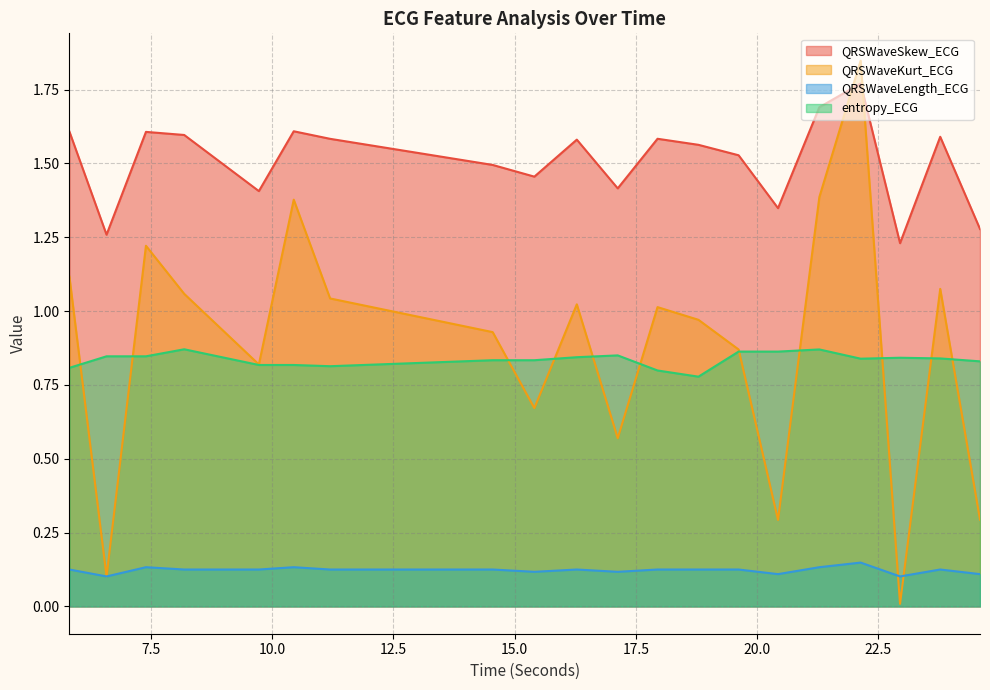

How many interior local valleys does the QRSWaveSkew_ECG series have?

6